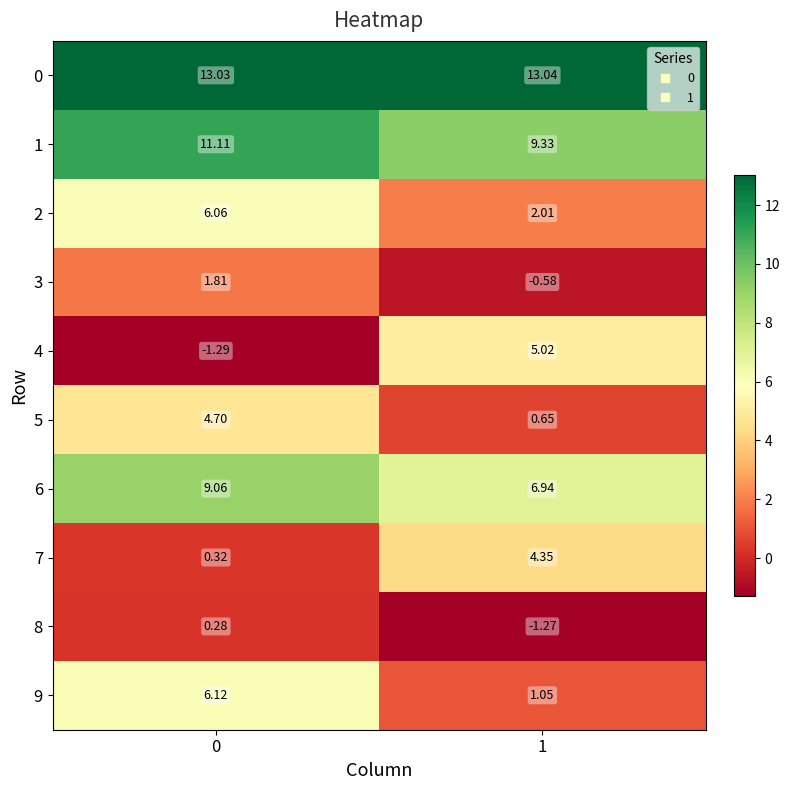

What is the greatest value displayed?

13.0